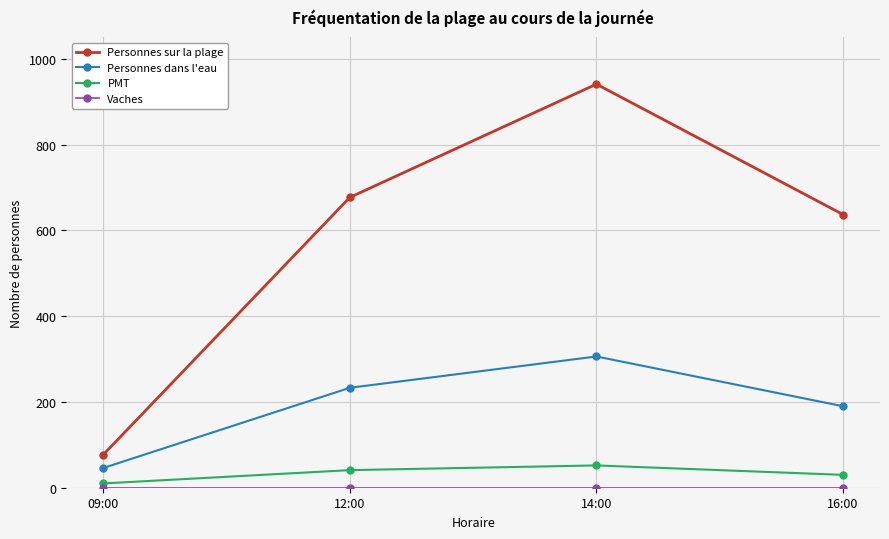

Rank the categories by Personnes sur la plage value from lowest to highest.

09:00, 16:00, 12:00, 14:00